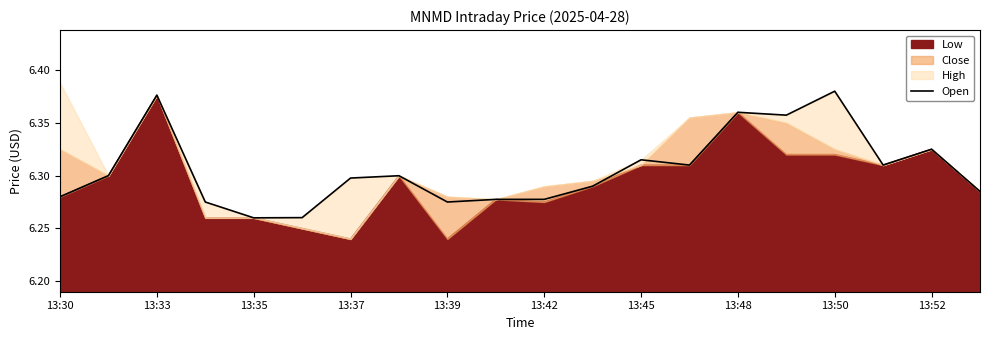

The Open series shows 3.7 at 13:39. True or false?

False